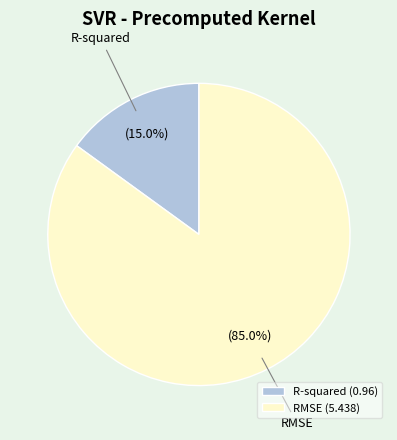

Is the sum of R-squared and RMSE greater than half?

Yes